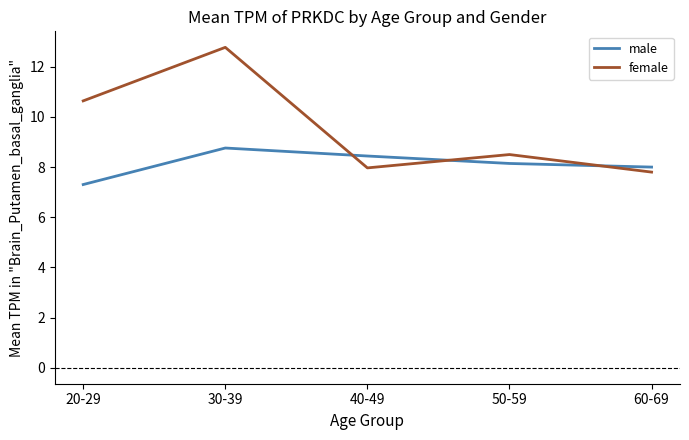

How many intersections are there between female and male?

3